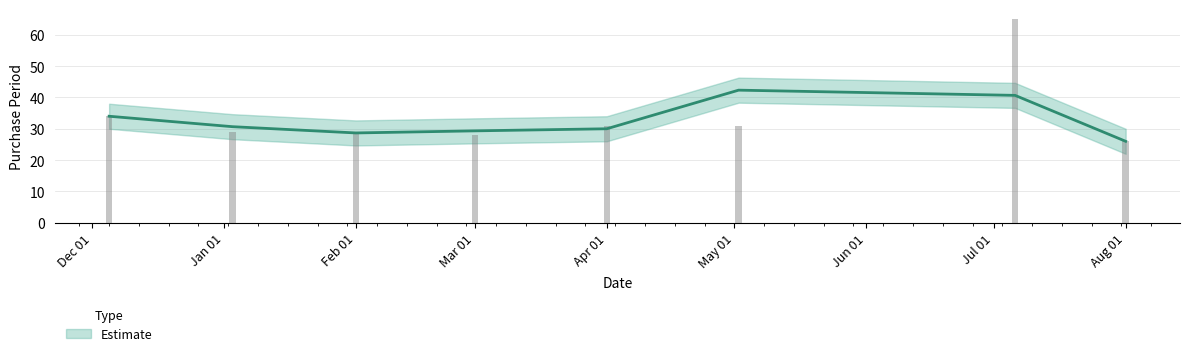

The chart shows a value of 29 at Feb 01. True or false?

True